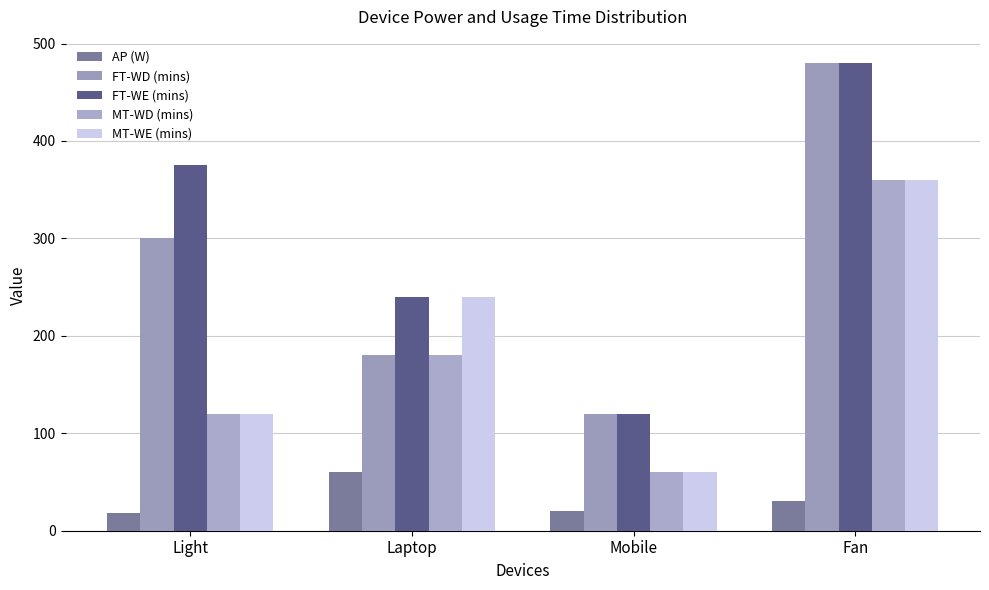

How many values in the MT-WE (mins) series are below 240?

2